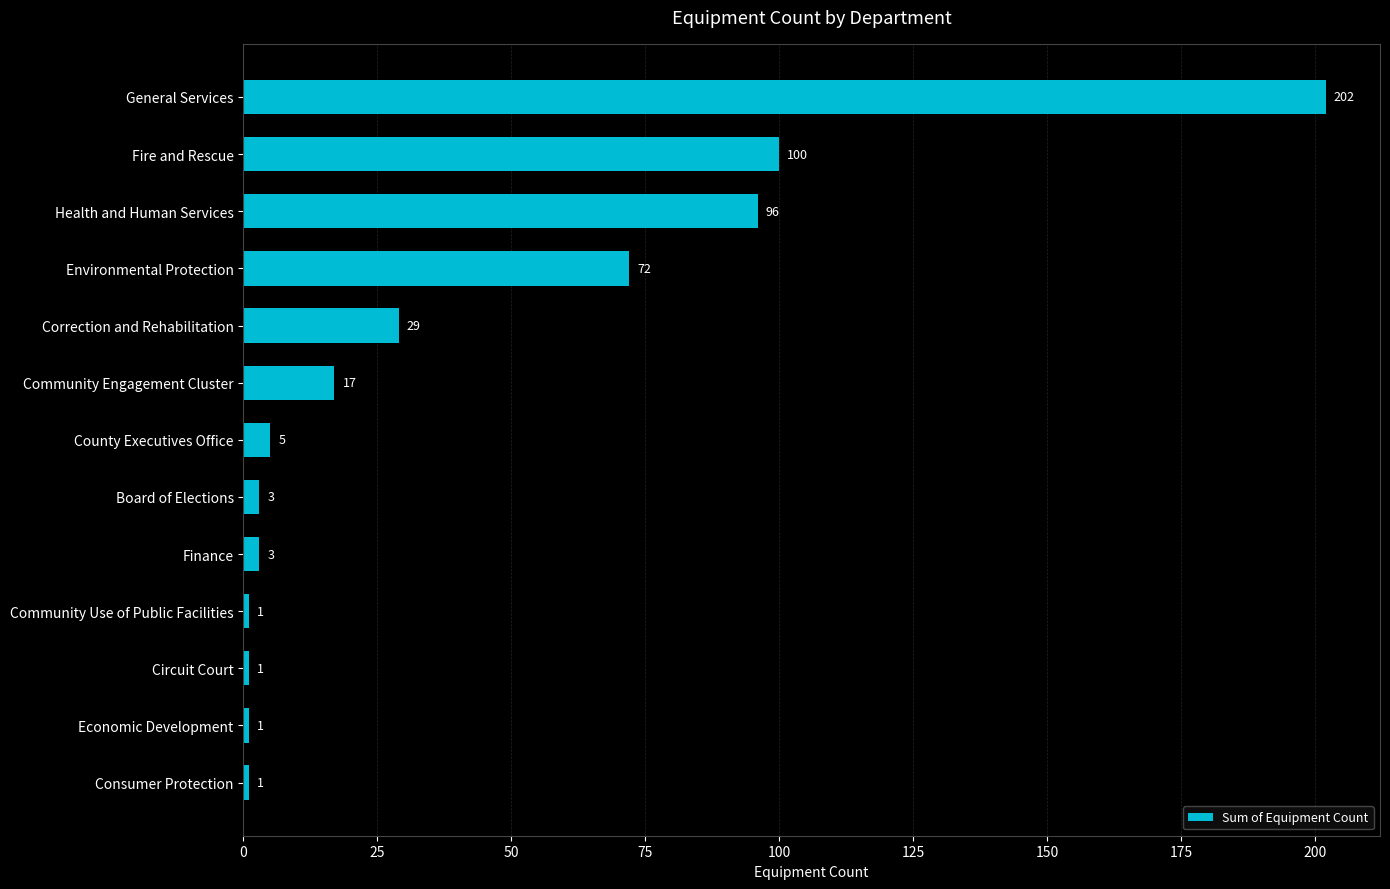

Approximately how many times larger is the value at Economic Development compared to Community Use of Public Facilities?

1.0